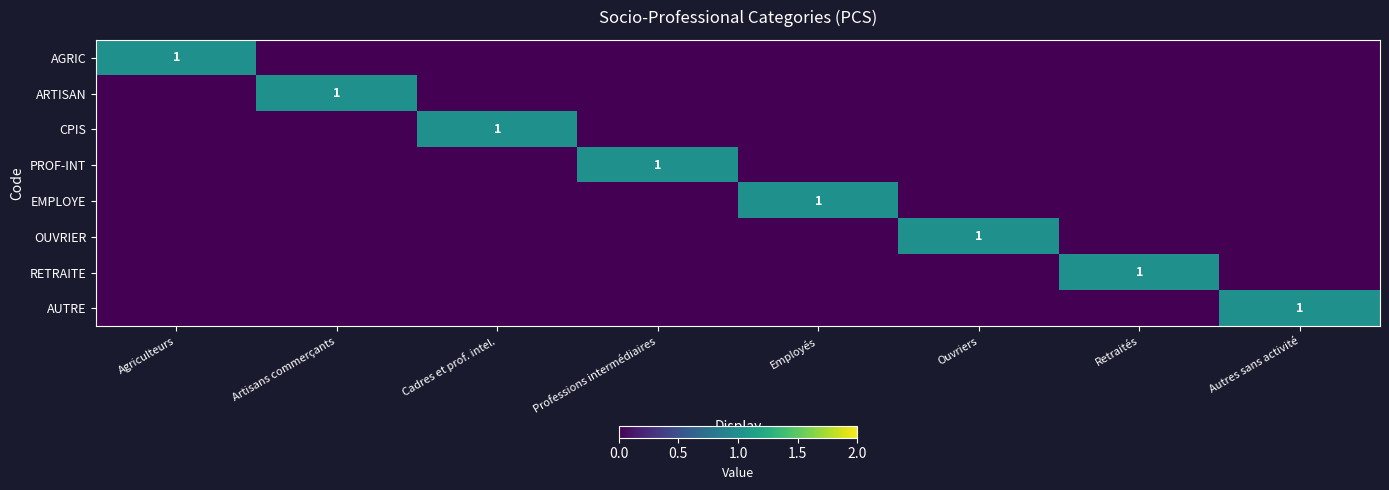

Which series changed the most between Artisans commerçants and Professions intermédiaires?

ARTISAN